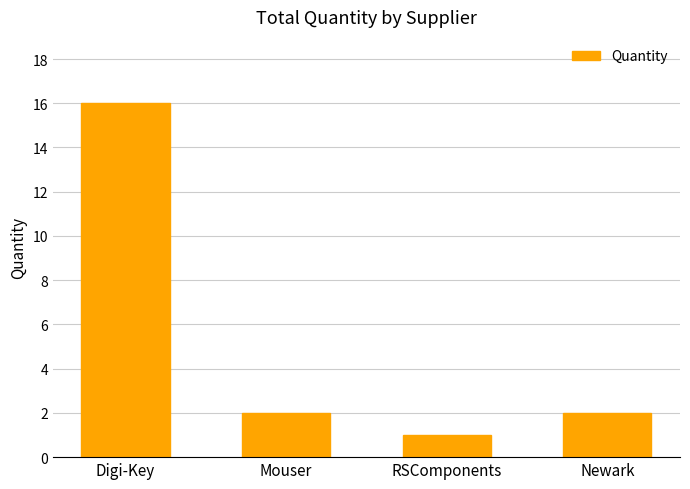

Reading right to left, list all the values displayed in this chart.

2	1	2	16